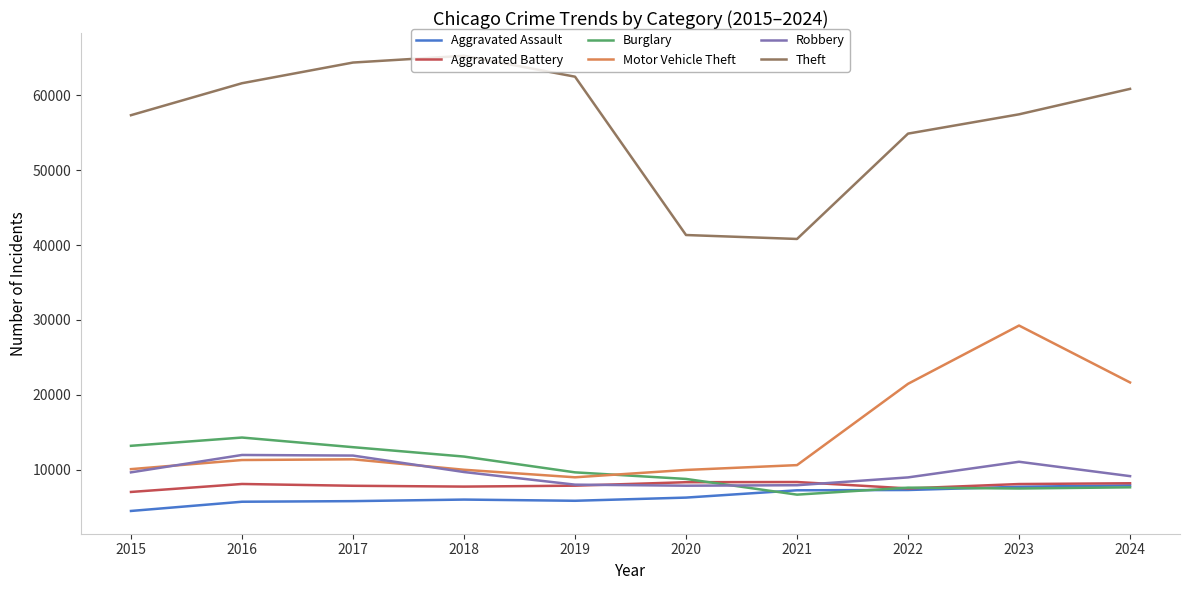

What is the approximate value of Theft at 2016?

61623